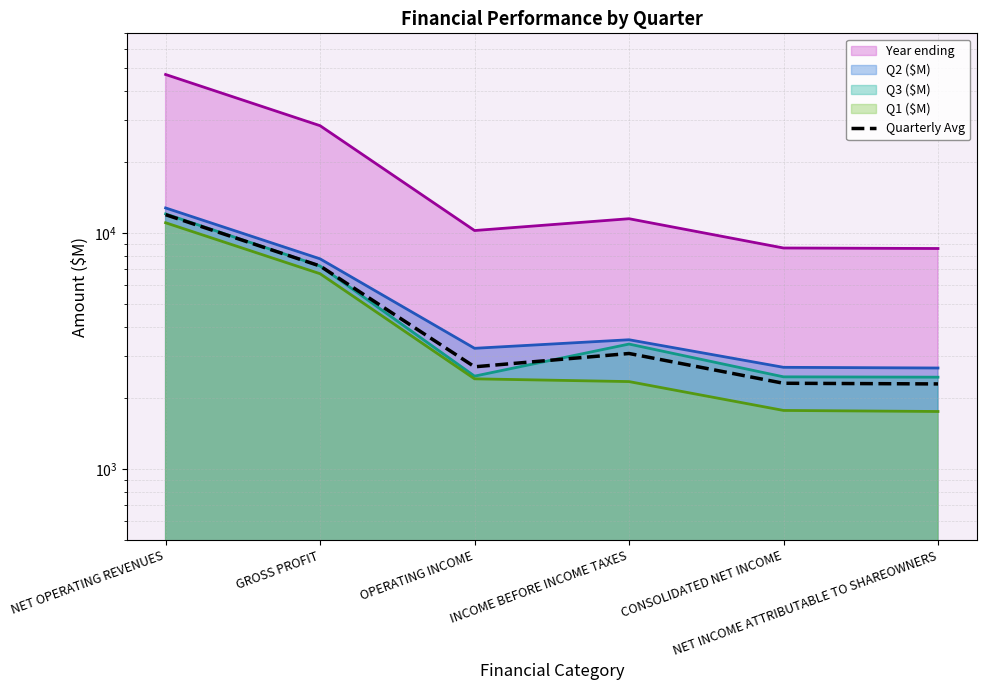

What is the average value?

4927.0